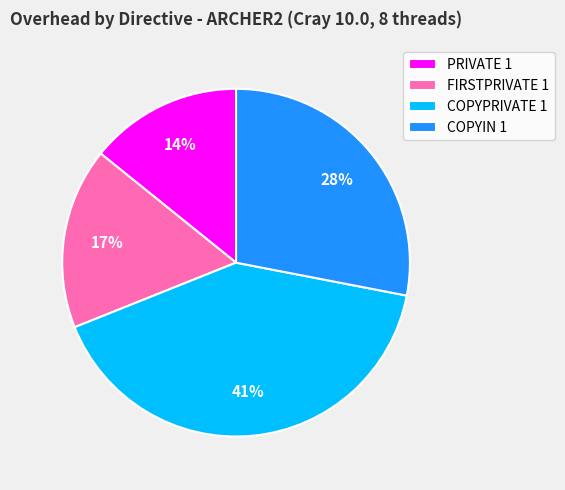

Does COPYPRIVATE 1 represent more than half of the total?

No